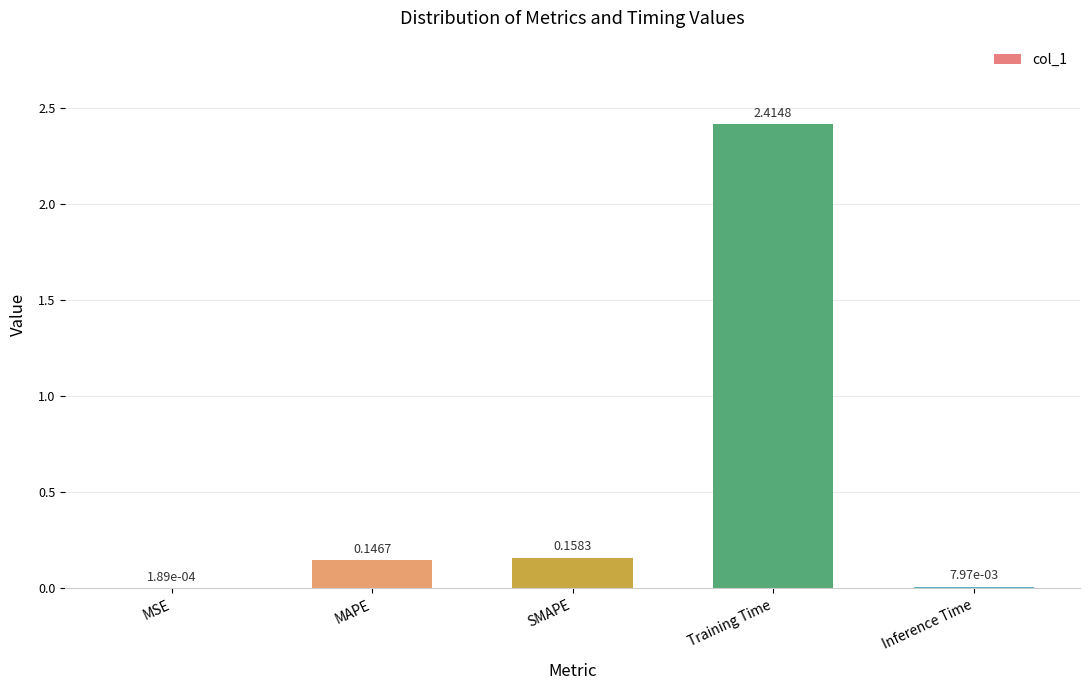

What is the sum of the values at SMAPE and Training Time?

2.6